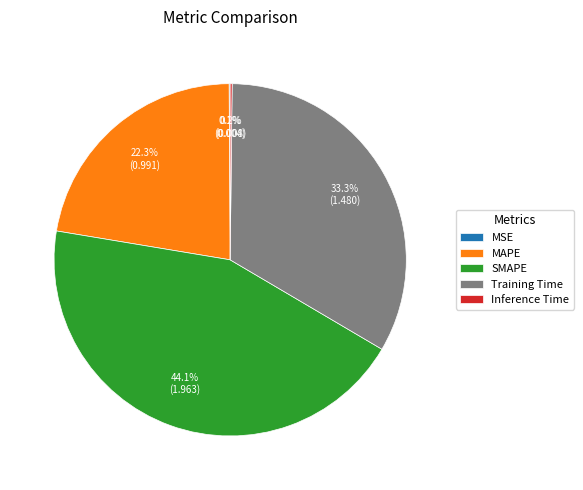

Is SMAPE the majority of the pie?

No